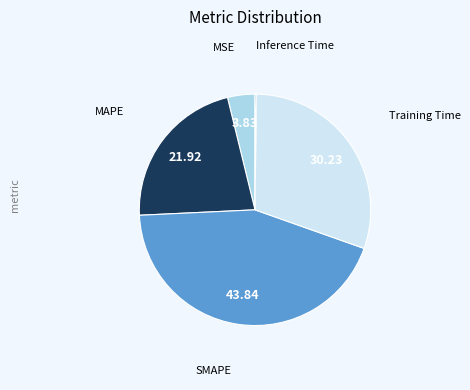

Is there a majority slice in this chart?

No